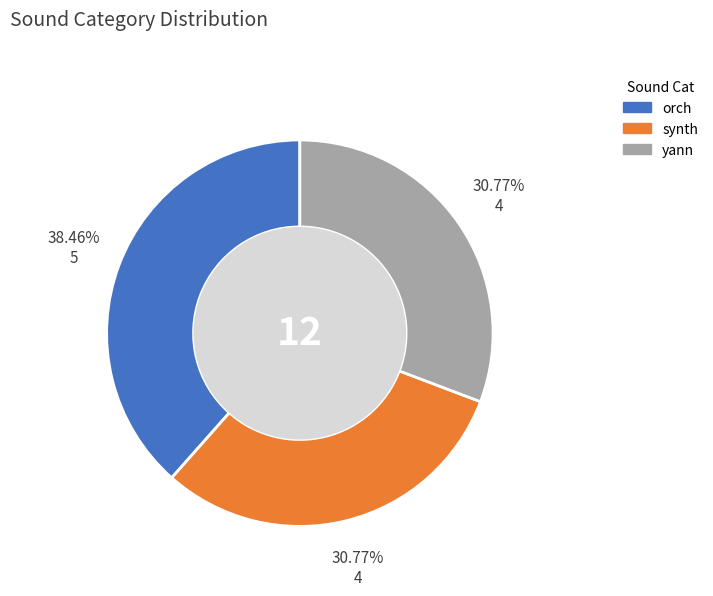

What is the ratio of the value at yann to the value at orch?

0.8